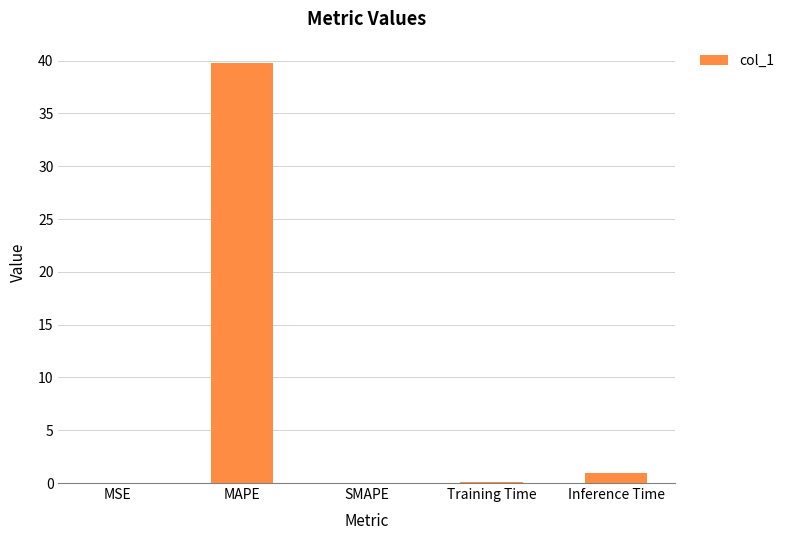

What is the maximum value shown in the chart?

39.8